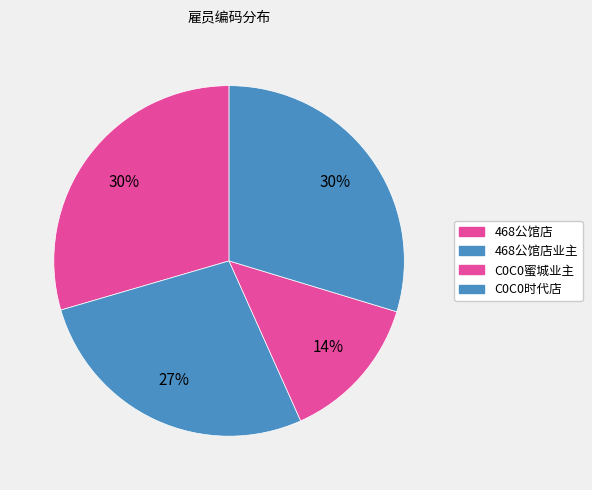

How many slices are in this pie chart?

4